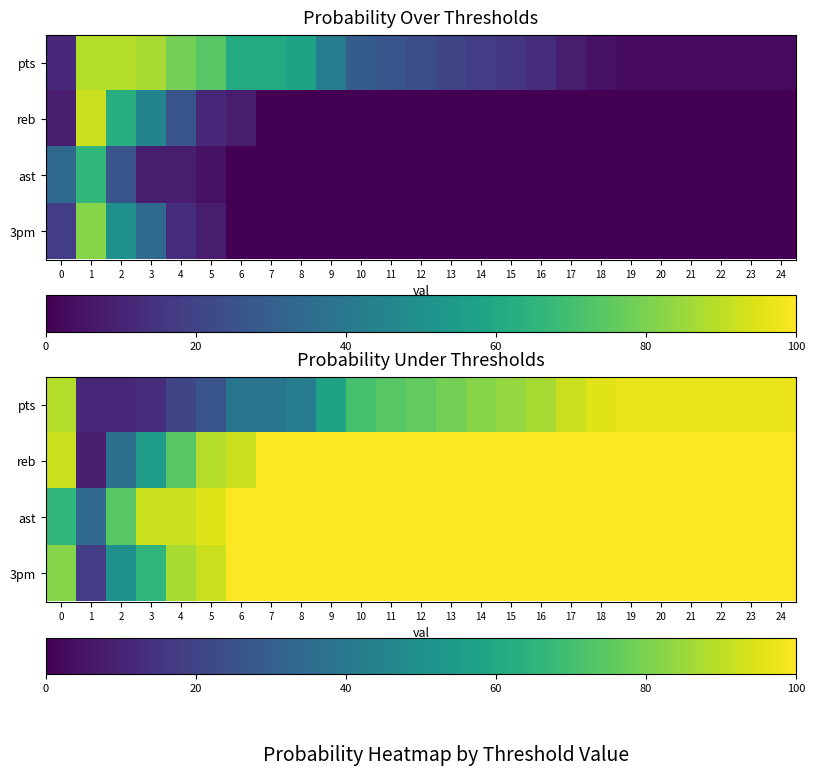

How many data points does each series have?

25